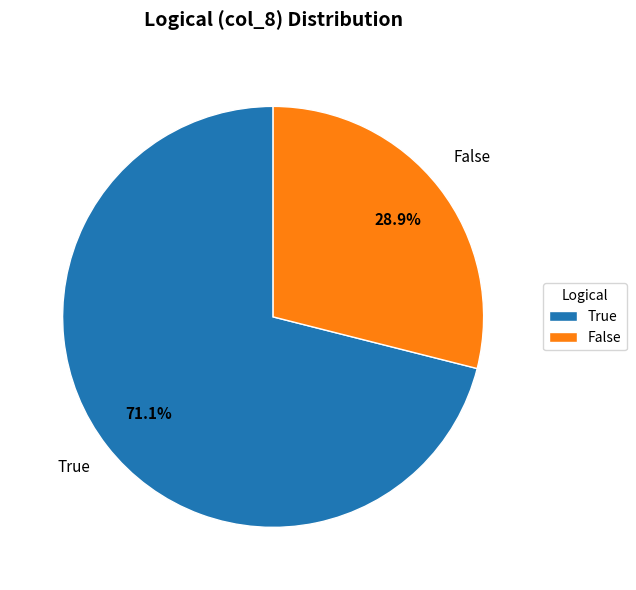

Is the sum of False and True greater than half?

Yes